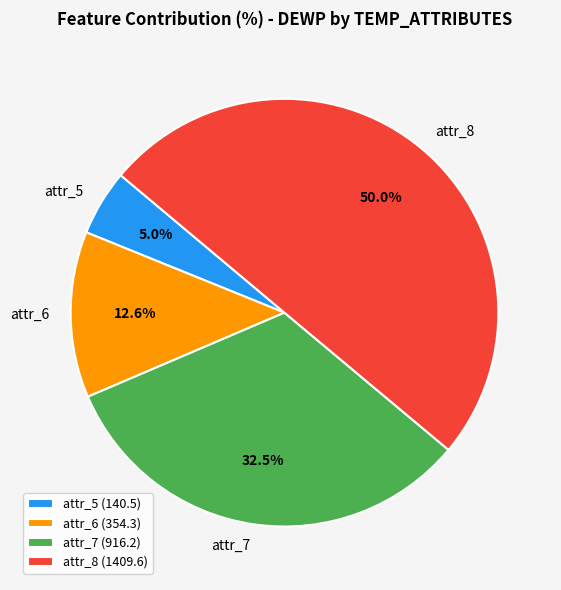

What percentage is NOT represented by attr_5?

95.0%